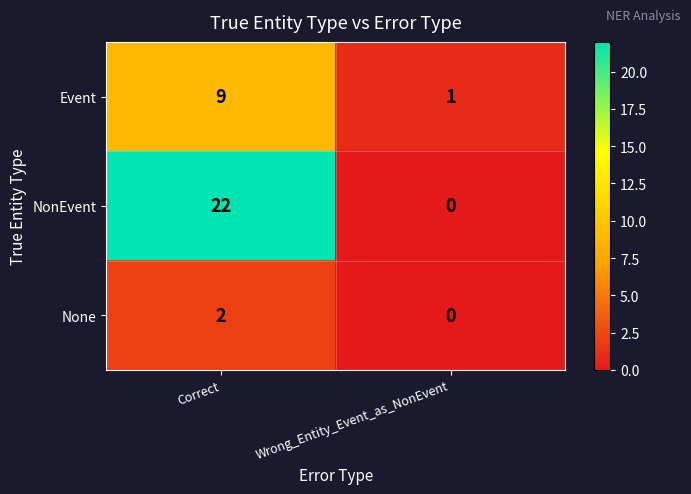

Reading left to right, transcribe all the data shown in this chart.

Event: 9	1
NonEvent: 22	0
None: 2	0